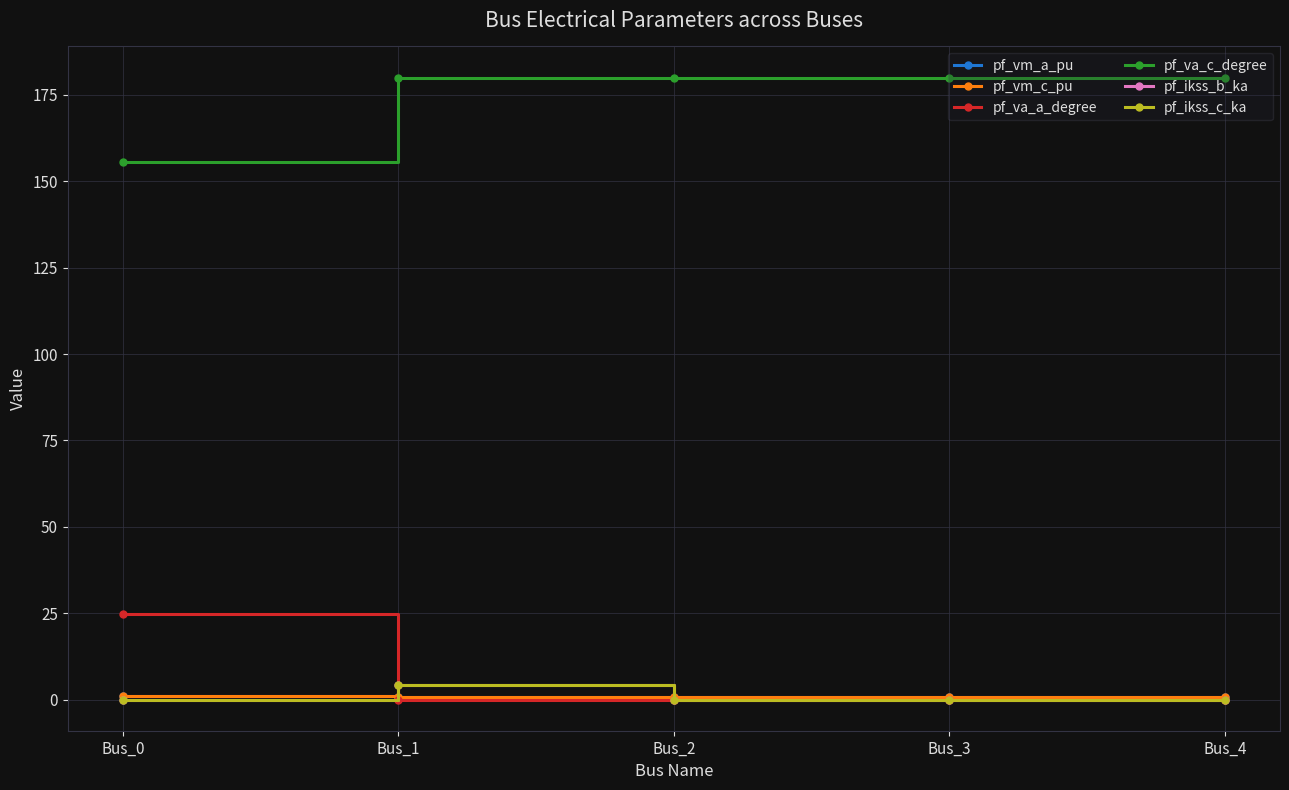

Reading left to right, what are all the values shown in this chart?

pf_vm_a_pu: 0.9	0.9	0.9	0.9	0.9
pf_vm_c_pu: 1.0	0.9	0.9	0.9	0.9
pf_va_a_degree: 24.8	0.0	0.0	0.0	0.0
pf_va_c_degree: 155.5	180.0	180.0	180.0	180.0
pf_ikss_b_ka: 0.0	4.1	0.0	0.0	0.0
pf_ikss_c_ka: 0.0	4.1	0.0	0.0	0.0